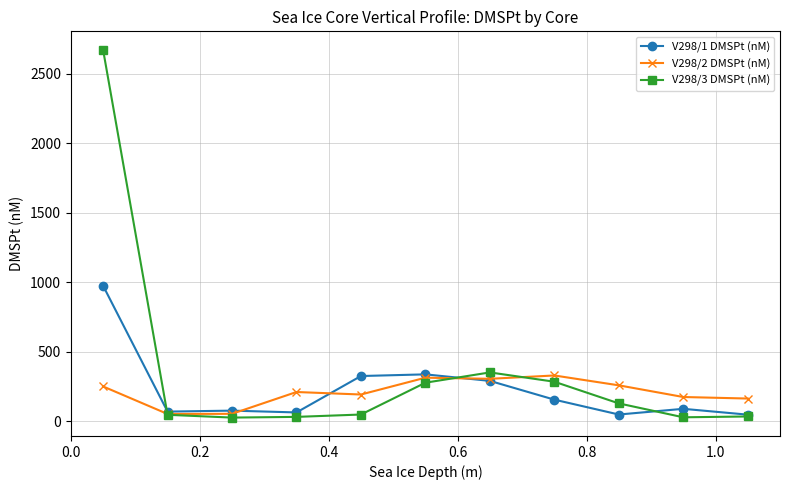

Which series has the widest spread of values?

V298/3 DMSPt (nM)